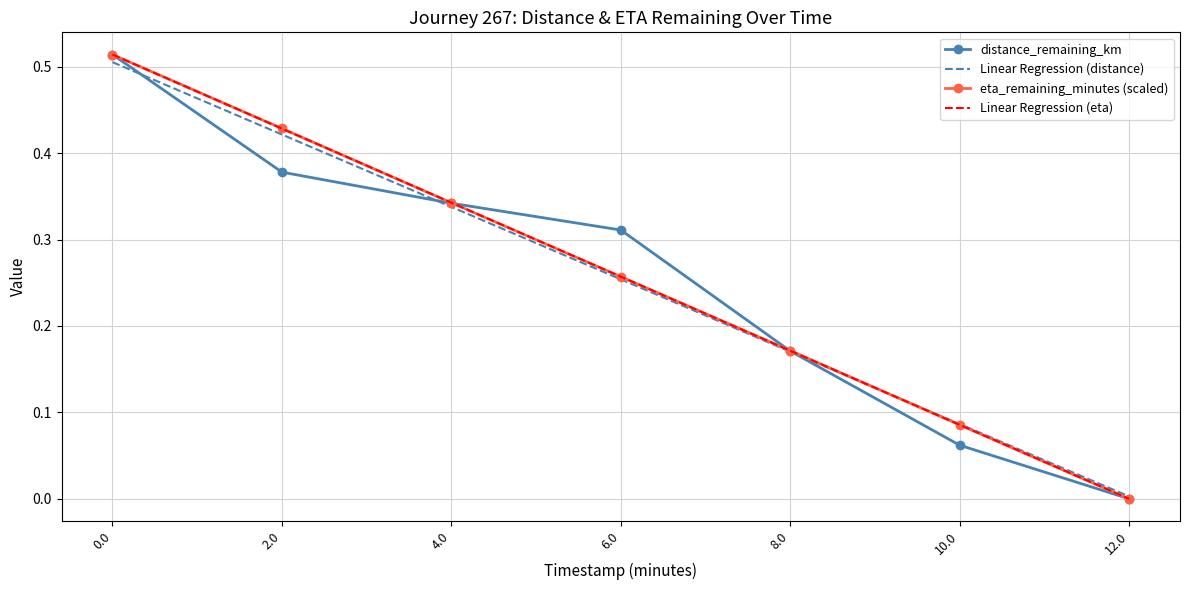

True or false: distance_remaining_km has a value of 0.5 at 4.0.

False